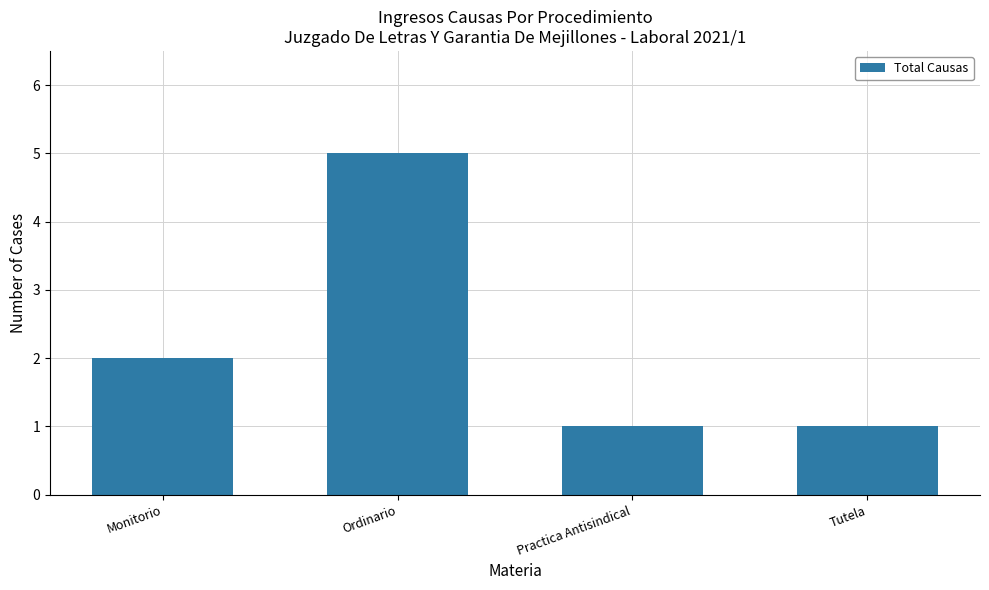

What is the label of the 3rd bar from the right?

Ordinario